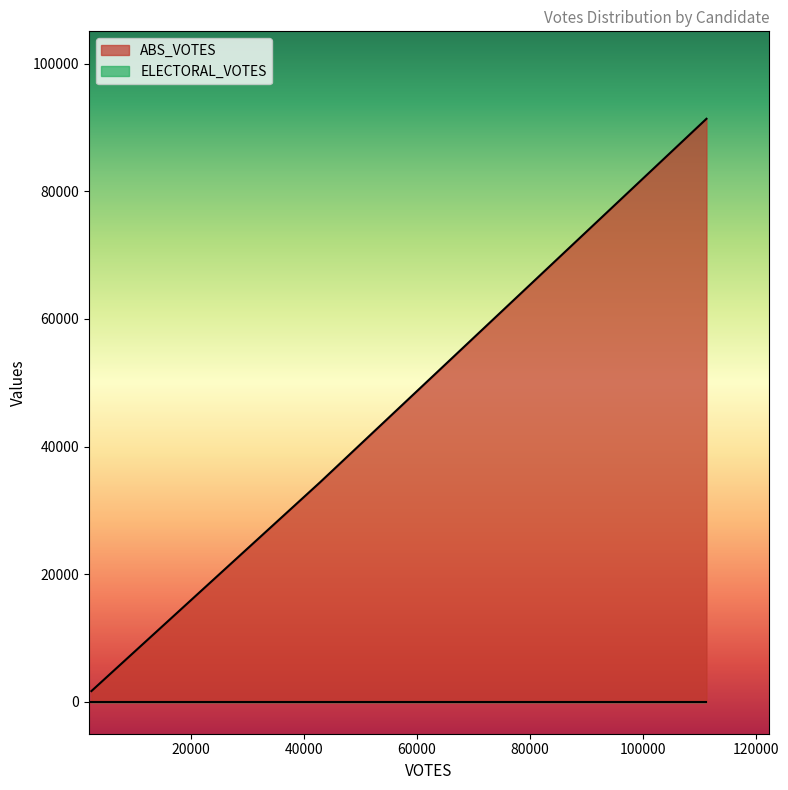

True or false: ELECTORAL_VOTES has a value of 0 at 42840.

True